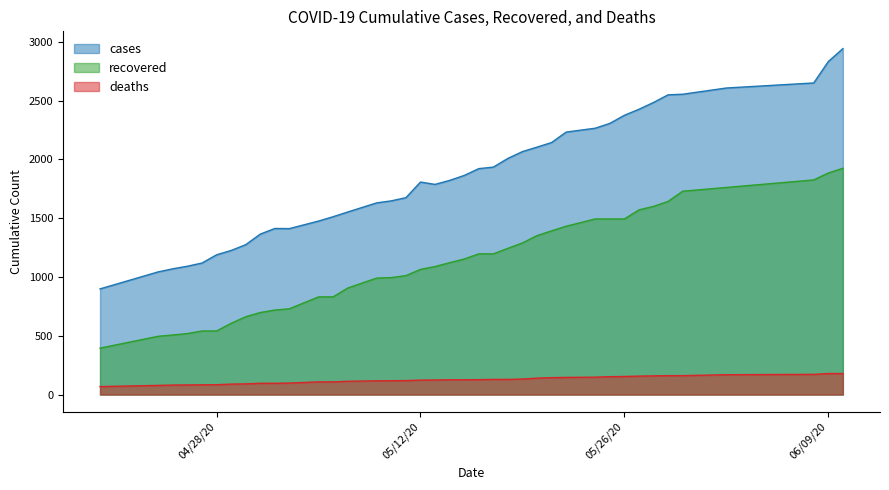

Which series has the largest total across all categories?

cases